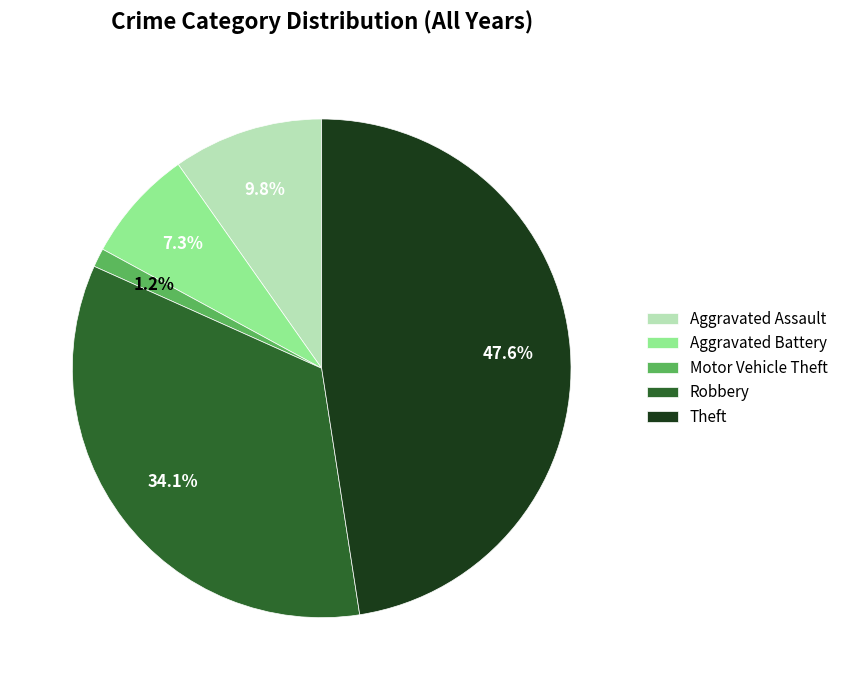

How many segments does this pie chart have?

5